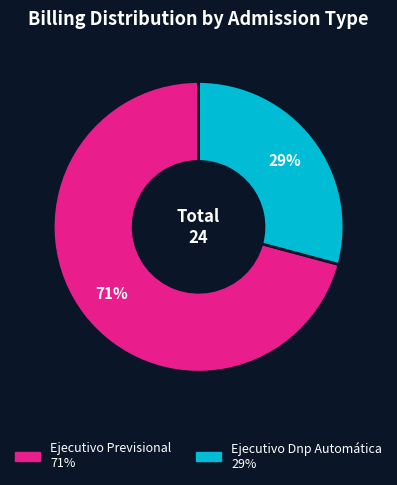

What percentage is the Ejecutivo Dnp Automática slice, to the nearest percent?

29%